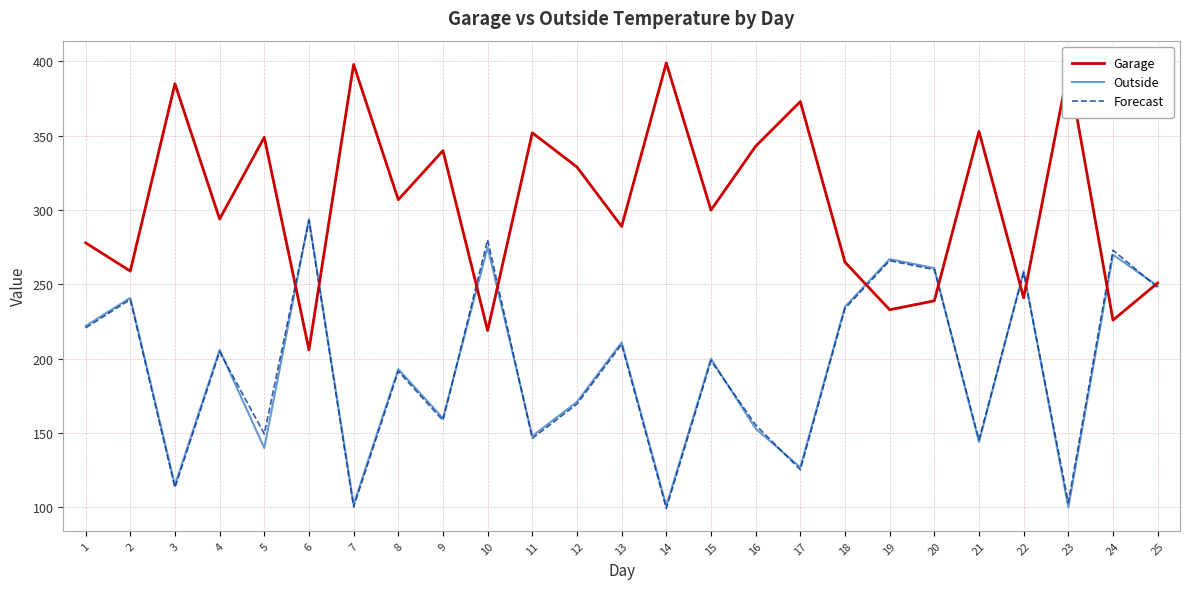

The Outside series shows 150.4 at 20. True or false?

False